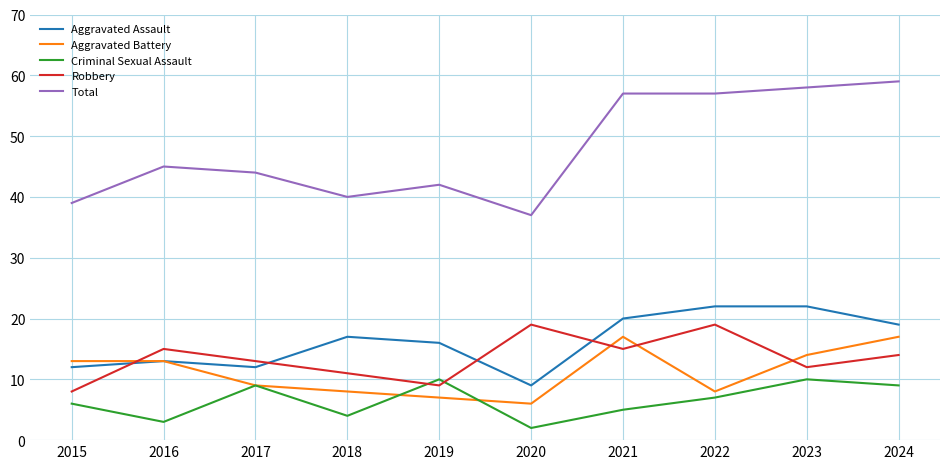

Which series has the largest total across all categories?

Total